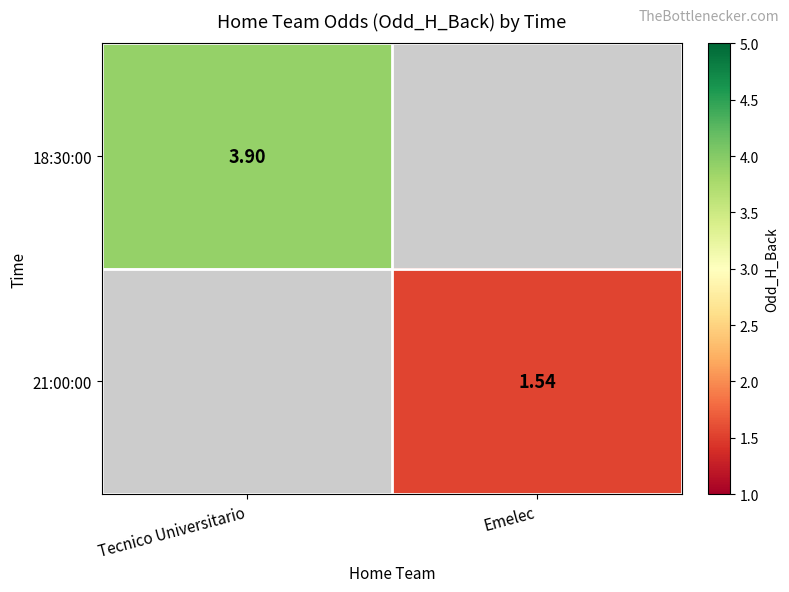

The 21:00:00 series shows 1.5 at Emelec. True or false?

True